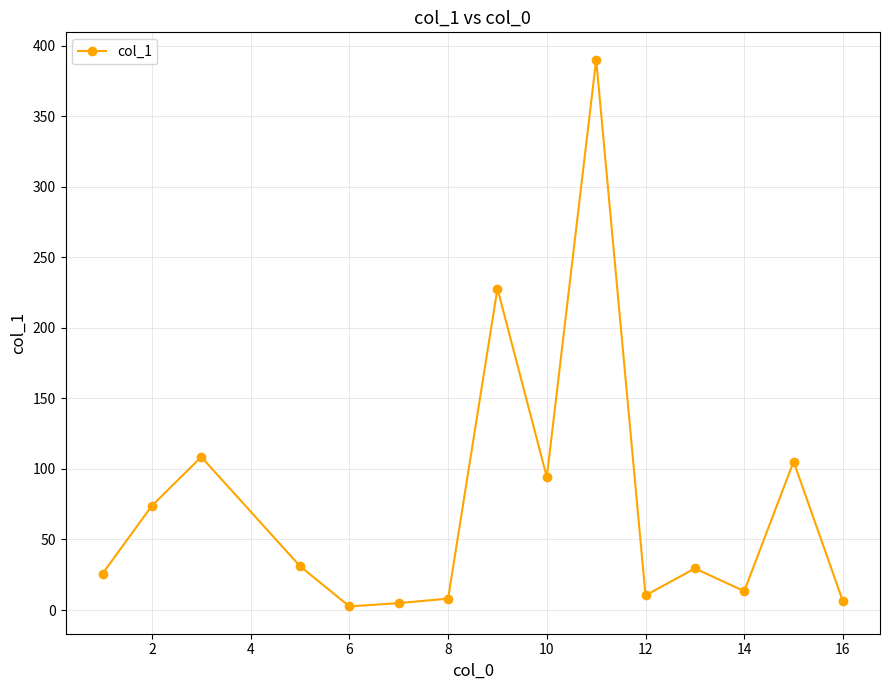

True or false: the data has more than 2 interior local peaks.

True